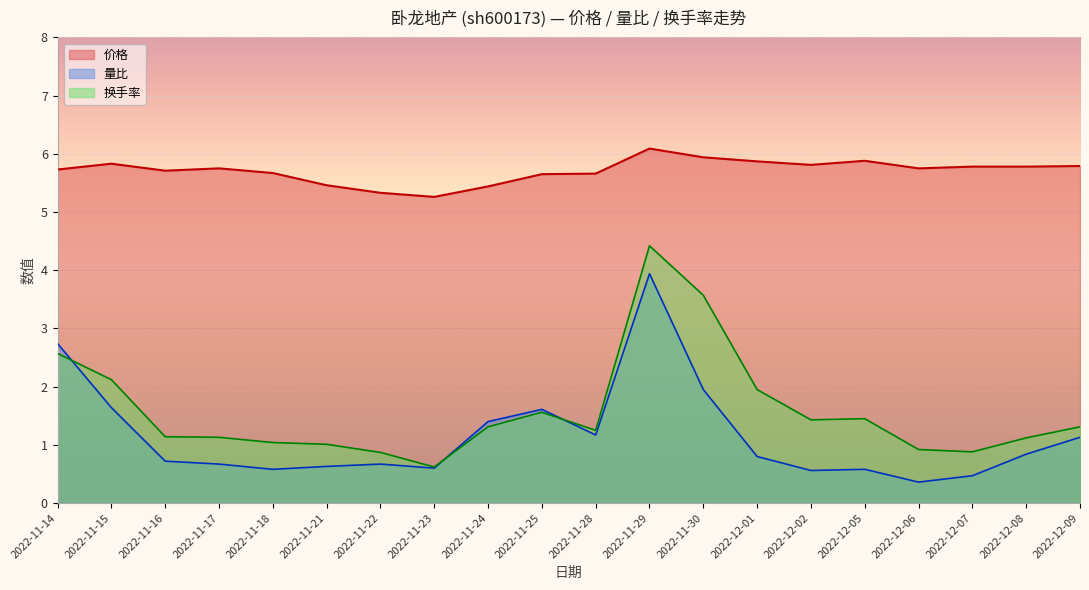

Which series has the largest range (max minus min)?

换手率